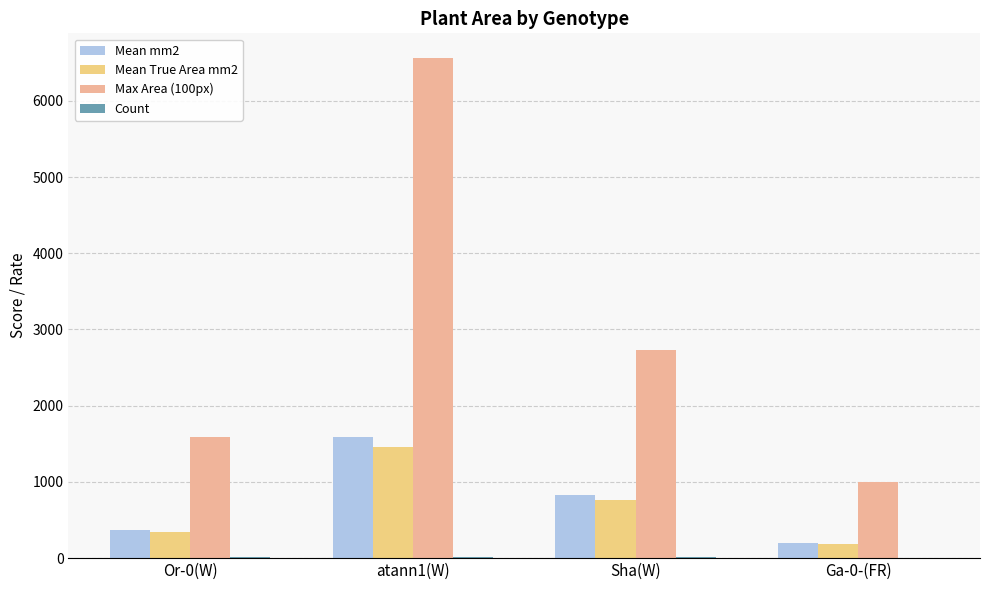

What is the label of the 1st bar from the right?

Ga-0-(FR)